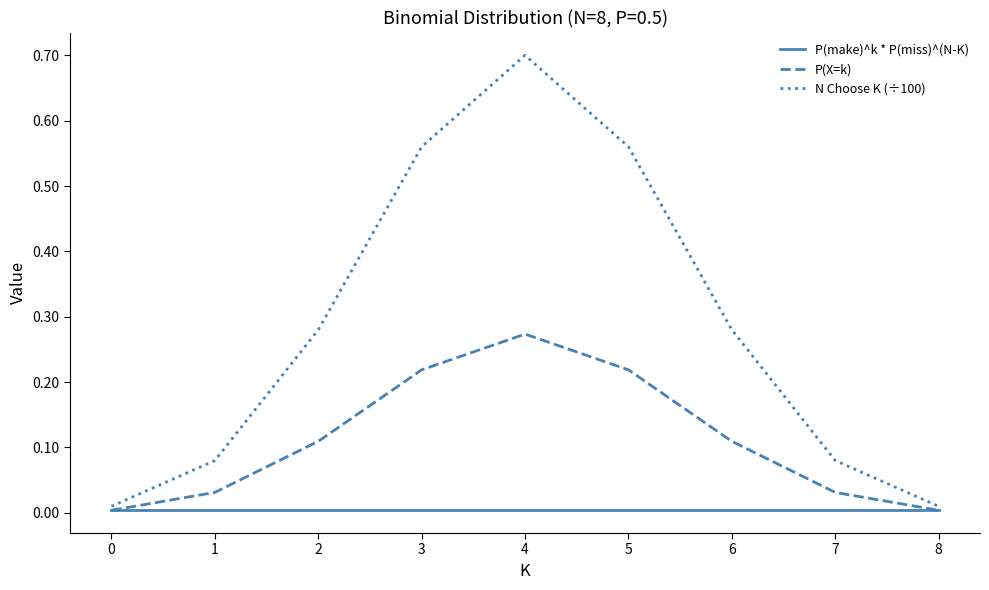

Between 4 and 5, which series saw the biggest shift?

N Choose K (÷100)